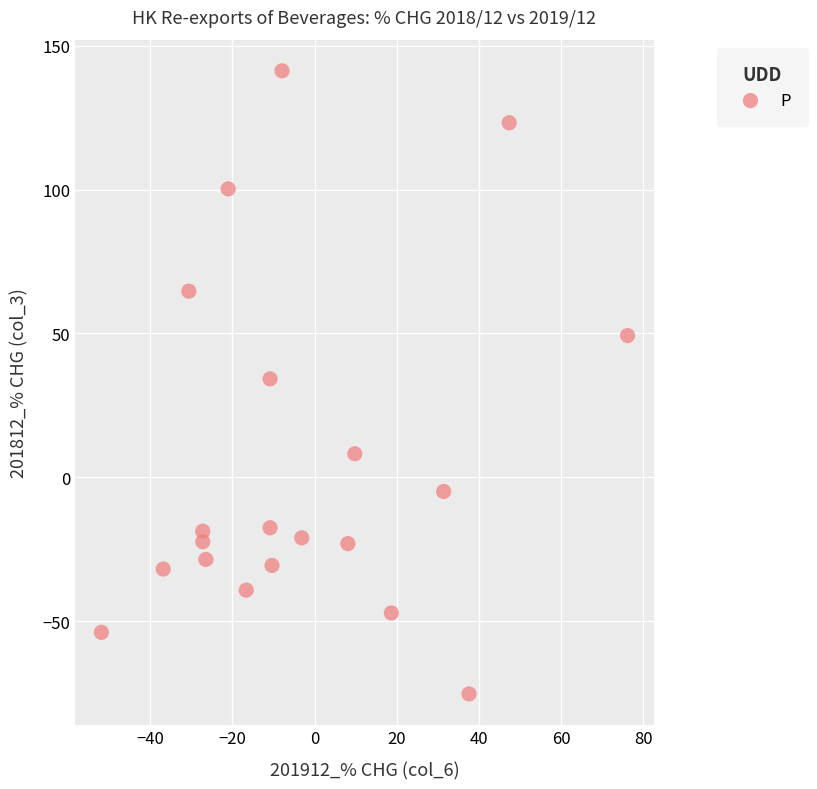

What is the range of X values (max minus min)?

128.0